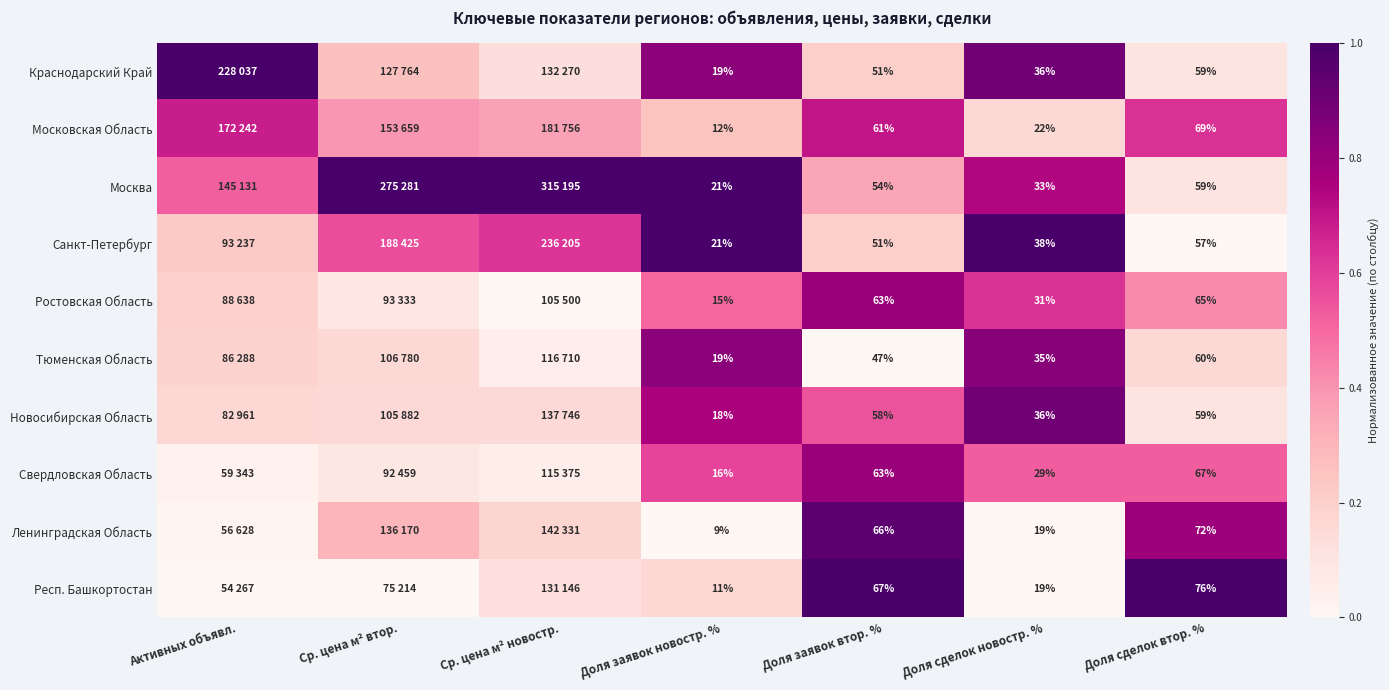

Is the value of Свердловская Область at Доля сделок новостр. % greater than the value of Краснодарский Край at Доля заявок втор. %?

No